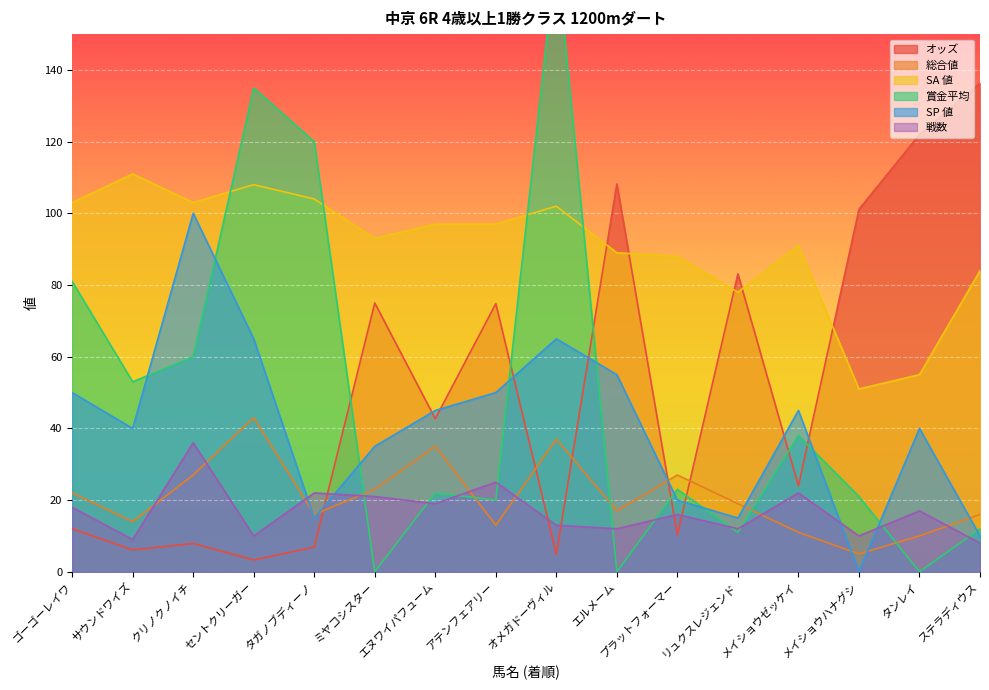

Is the value of SA 値 at ミヤコシスター greater than the value of 戦数 at ミヤコシスター?

Yes